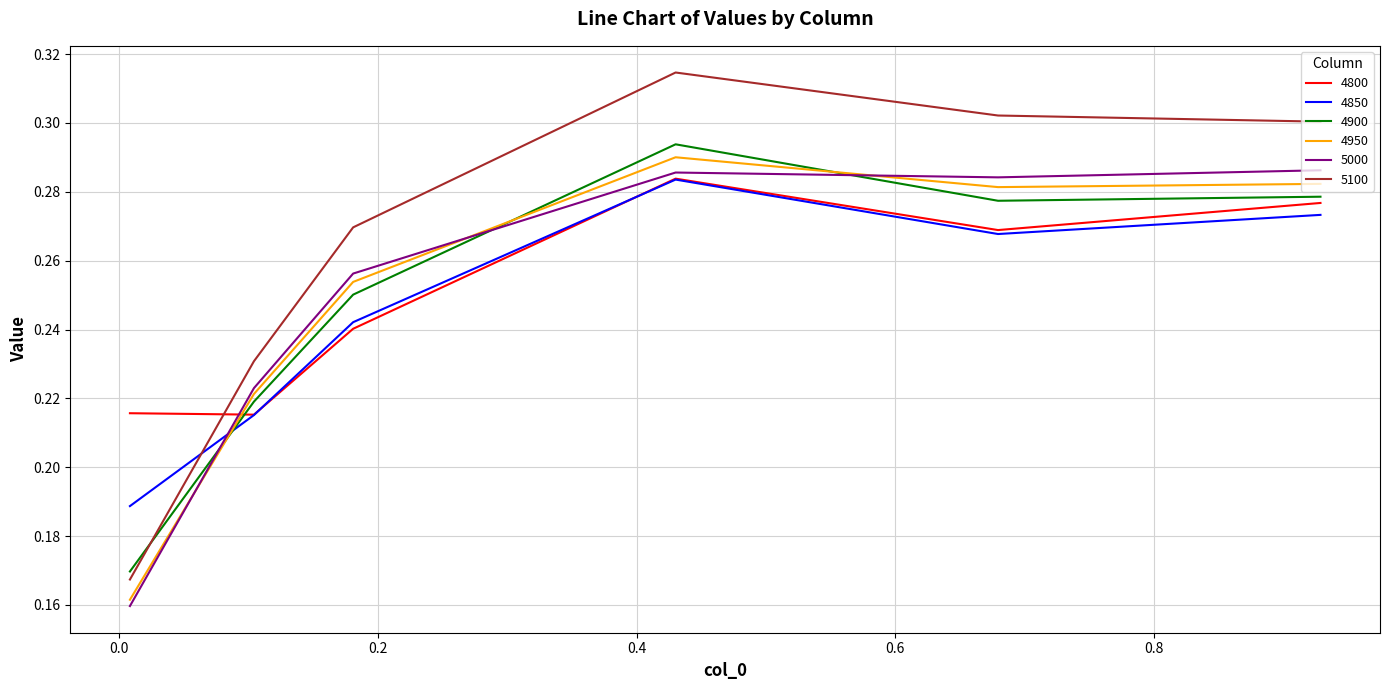

Which series has the largest range (max minus min)?

5100